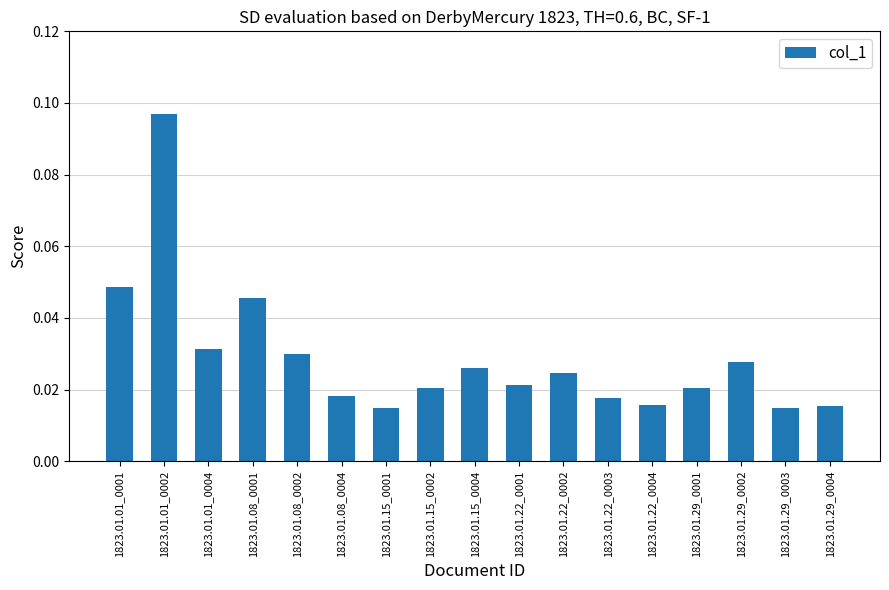

At which category does the chart reach its peak across all series?

1823.01.01_0002